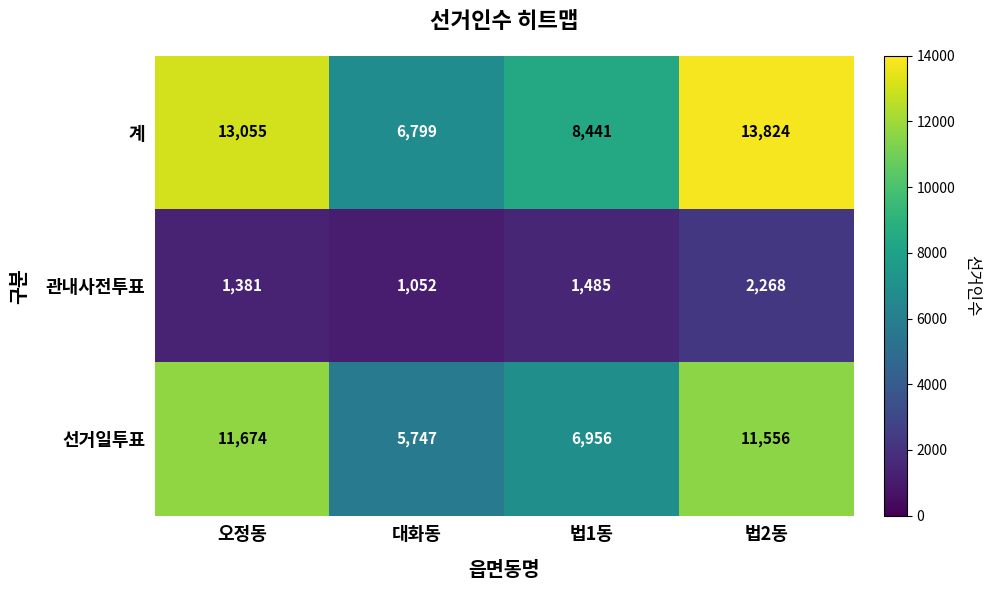

What is the total value across all series at 법2동?

27648